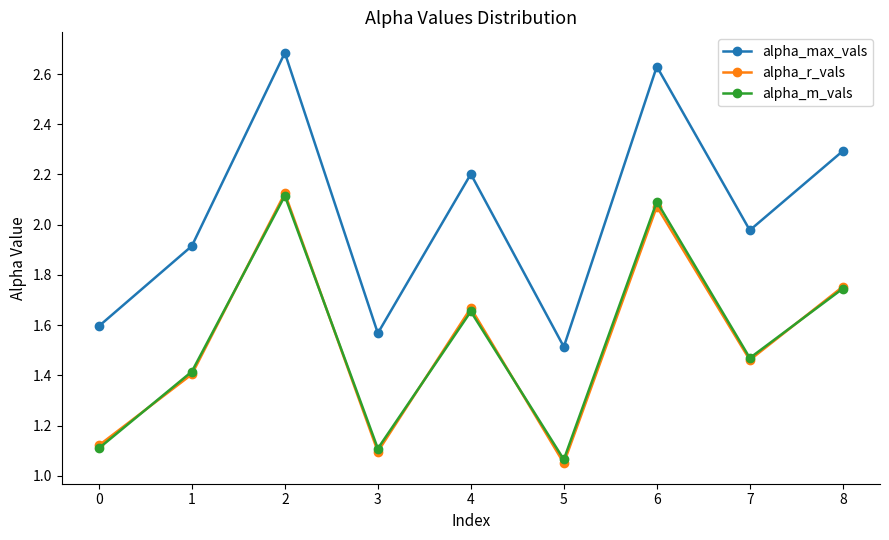

Is this an area chart (filled region under the line)?

No